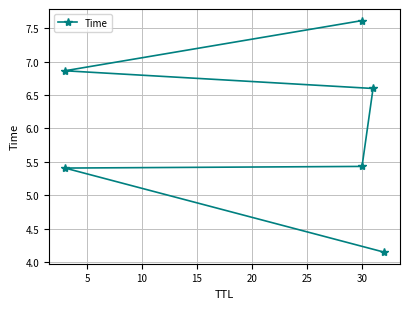

How many categories are shown in the chart?

6